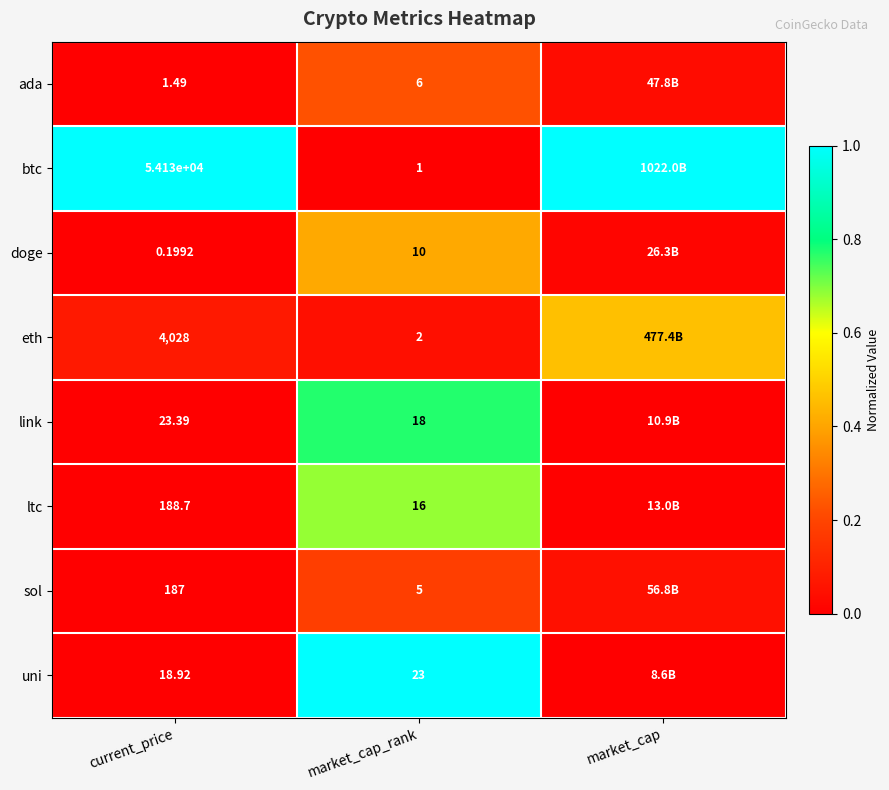

Which series changed the most between current_price and market_cap_rank?

btc